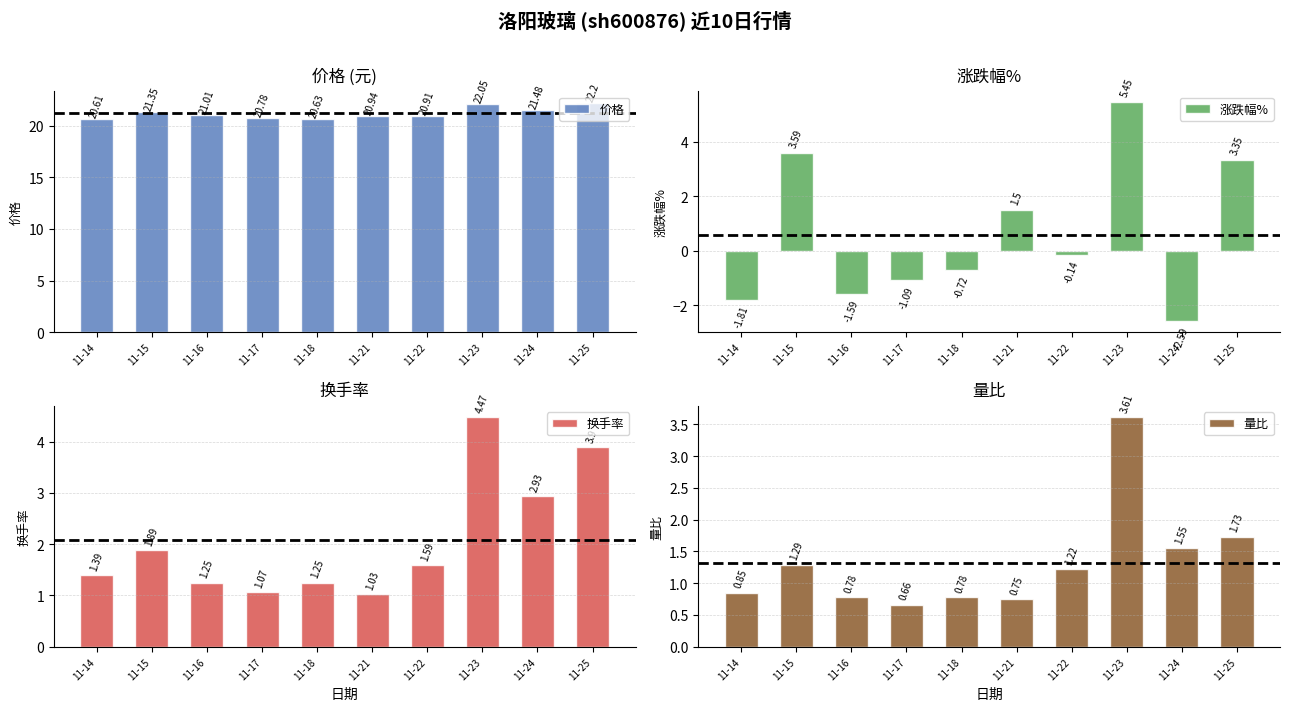

How many bars are there in total?

40